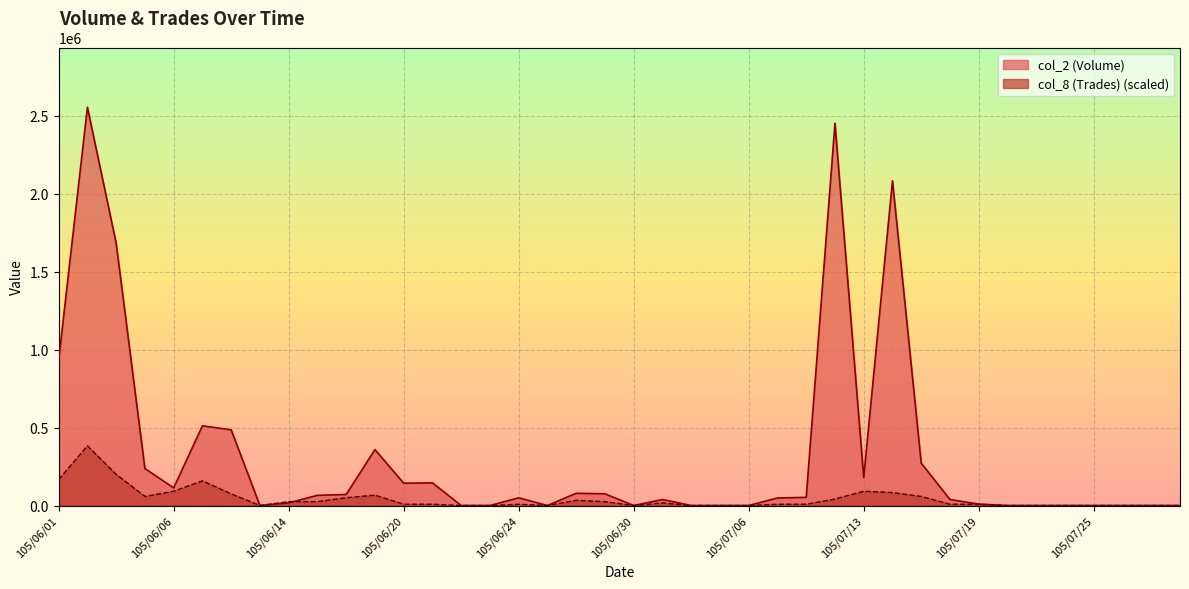

What is the sum of the col_2 (Volume) values at 105/07/19 and 105/06/29?

84320.0